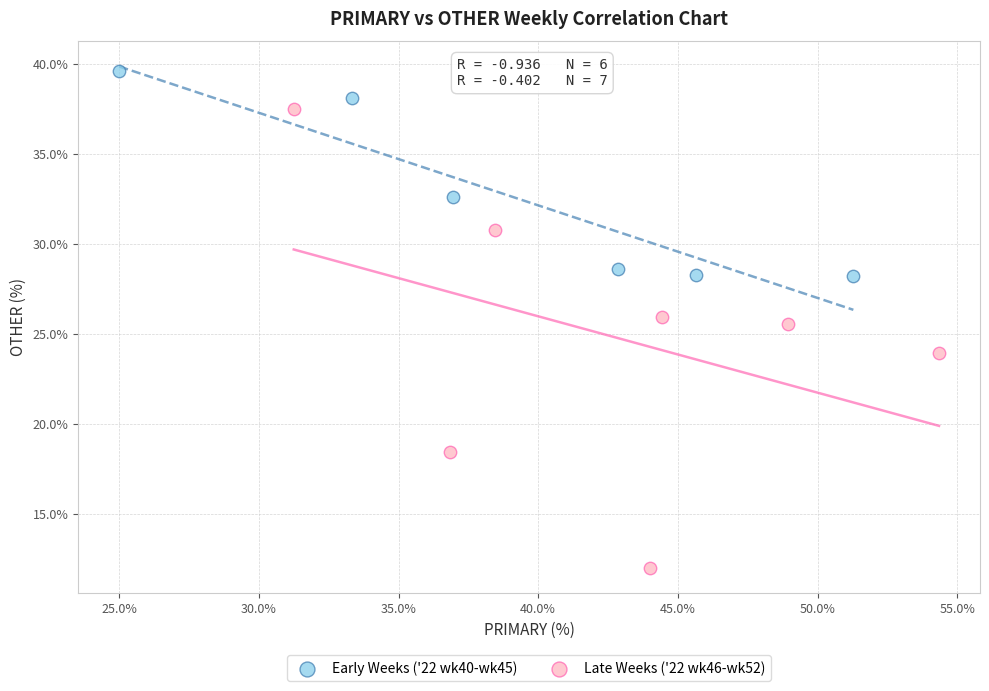

Which series contains the lowest Y value?

Late Weeks ('22 wk46-wk52)